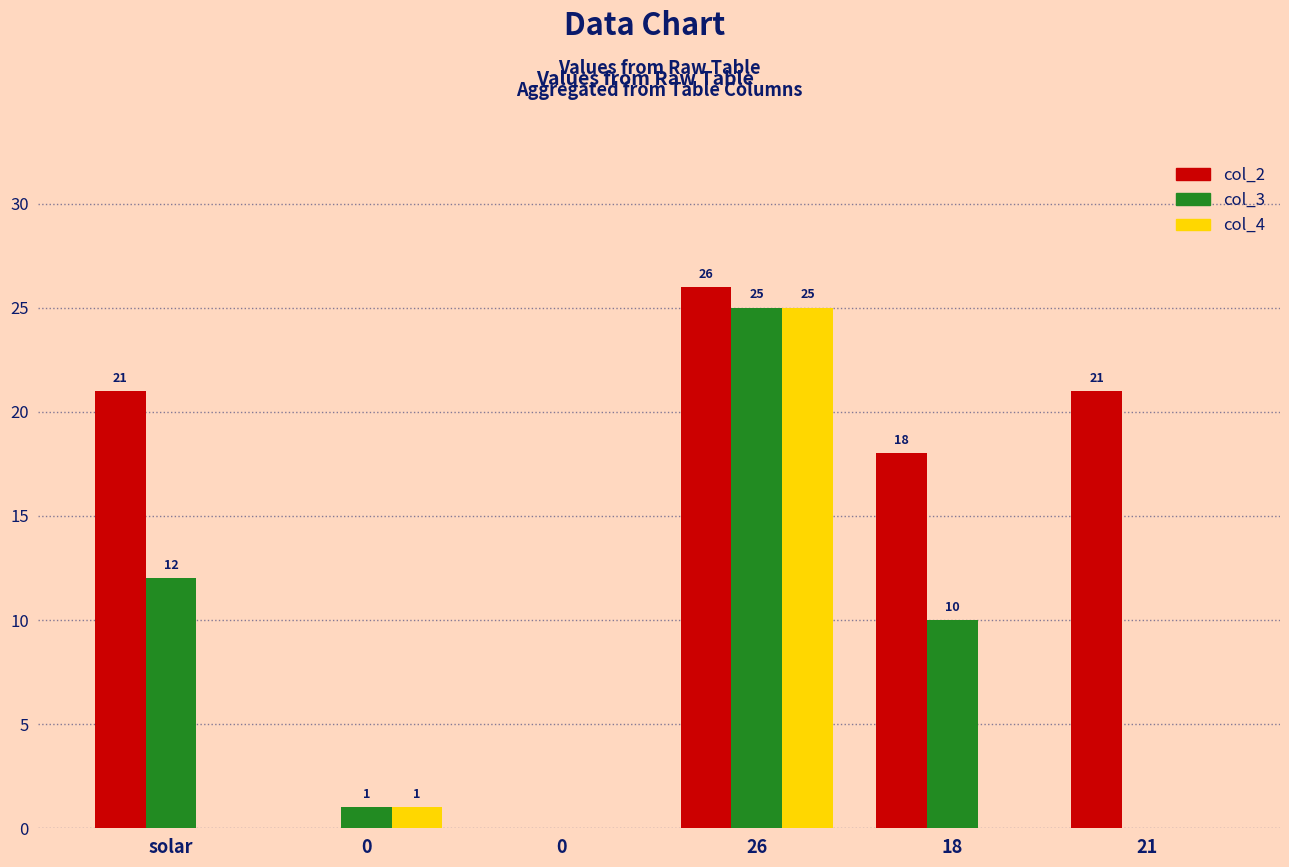

What is the sum of the col_2 values at 0 and 18?

18